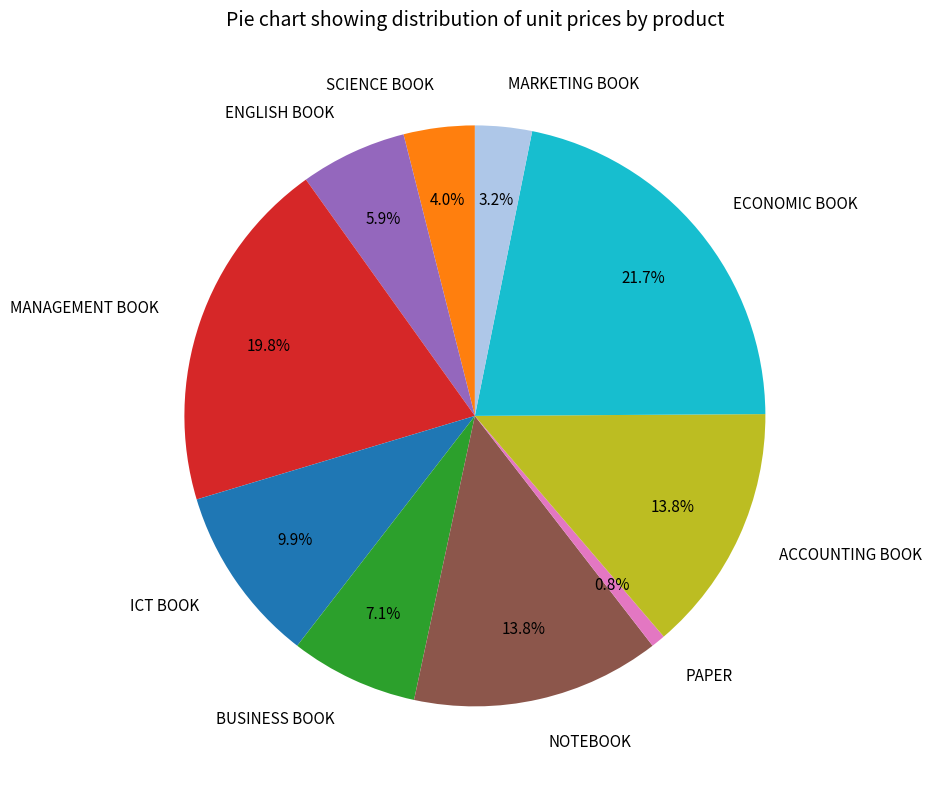

How many segments does this pie chart have?

10